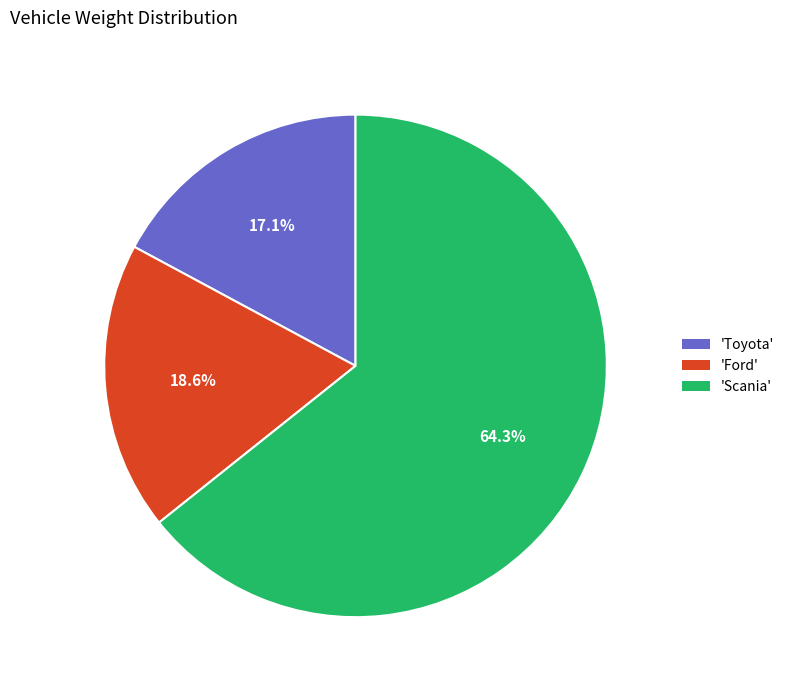

What is the ratio of the value at 'Toyota' to the value at 'Ford'?

0.9